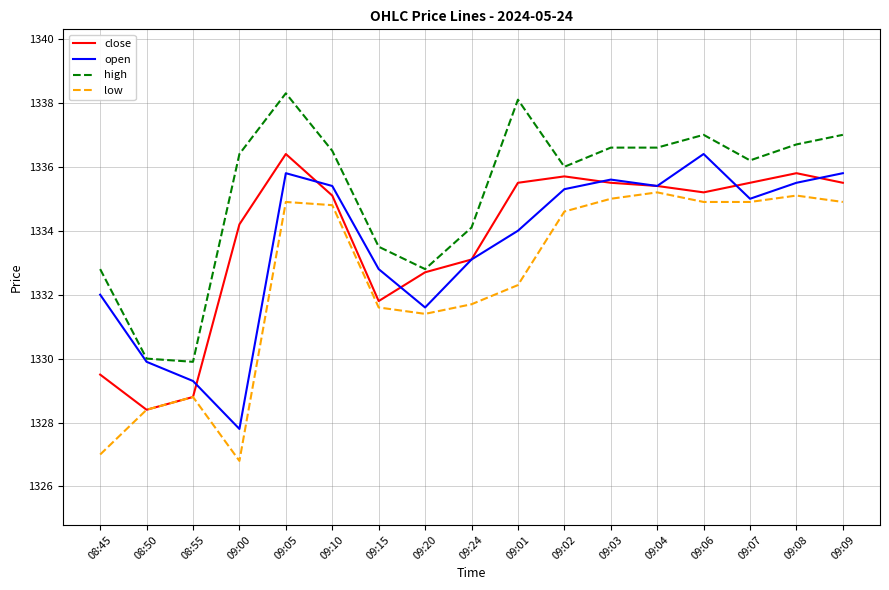

True or false: high and low intersect in this chart.

False